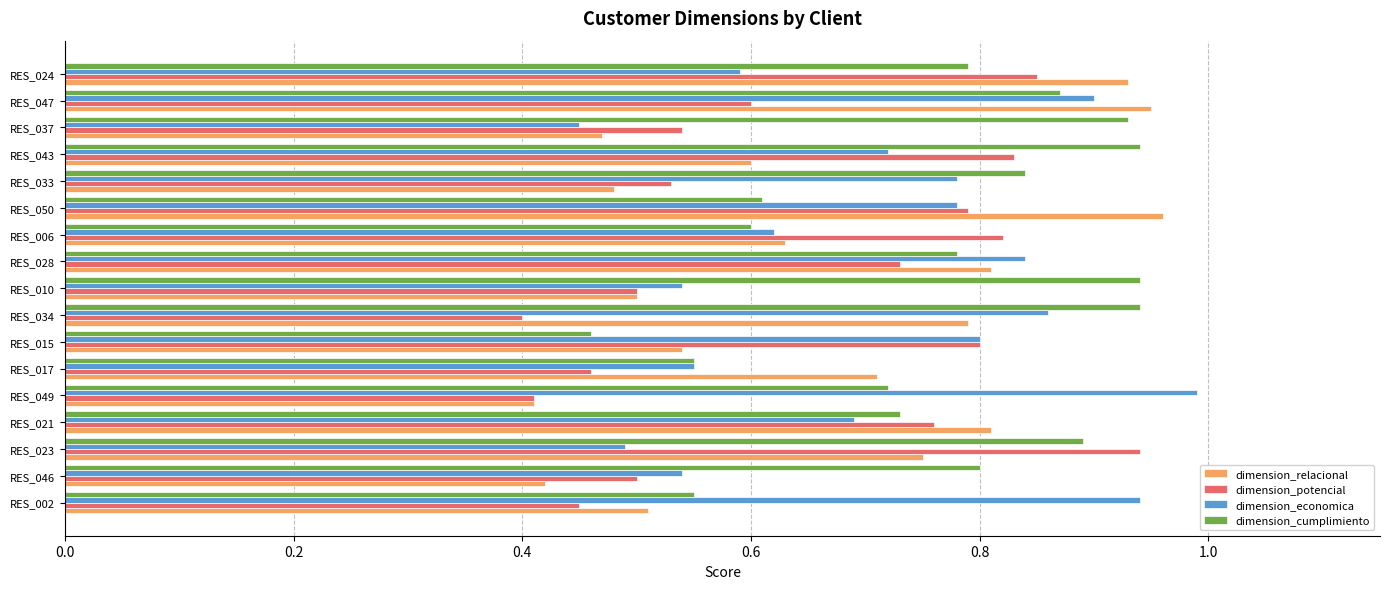

Is it true that dimension_potencial equals 0.1 at RES_049?

False